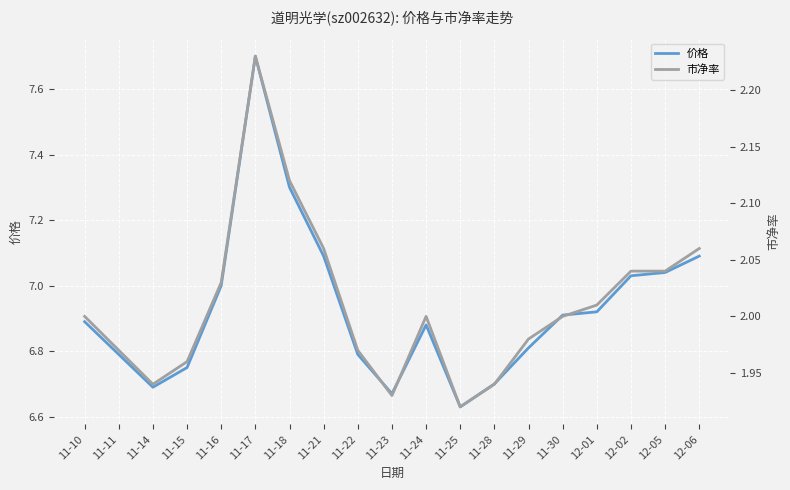

Is it true that 市净率 equals 2.1 at 11-21?

True